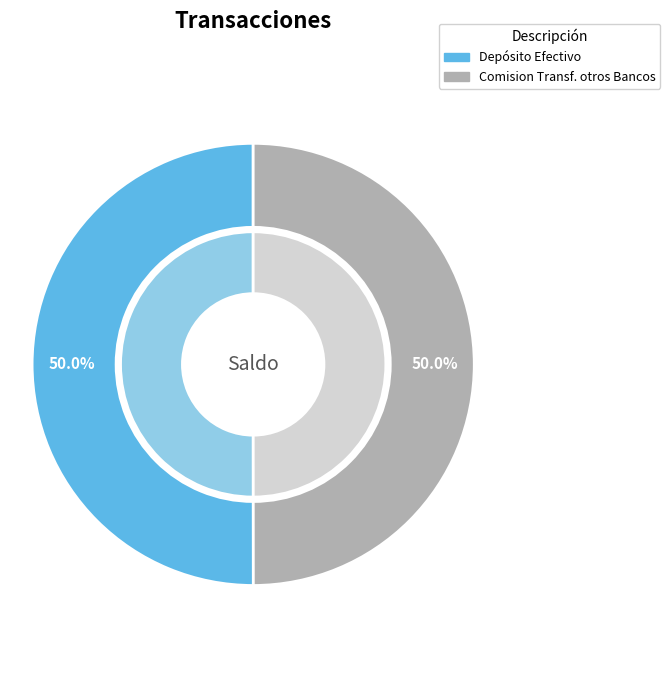

What is the smallest slice in the pie chart?

Comision Transf. otros Bancos